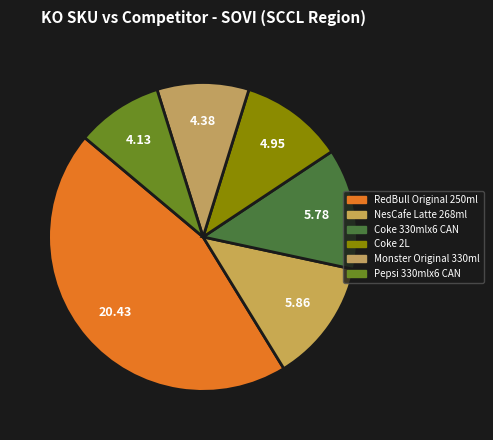

Count the number of slices in the pie.

6